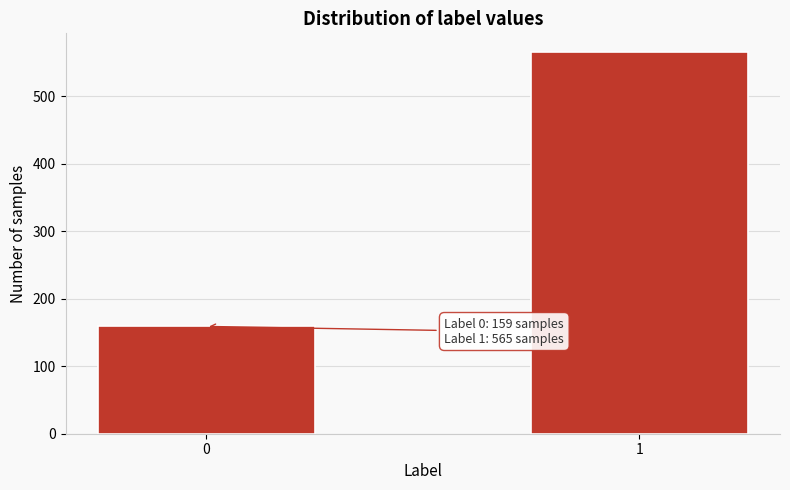

Reading right to left, extract all data points from this chart.

565	159